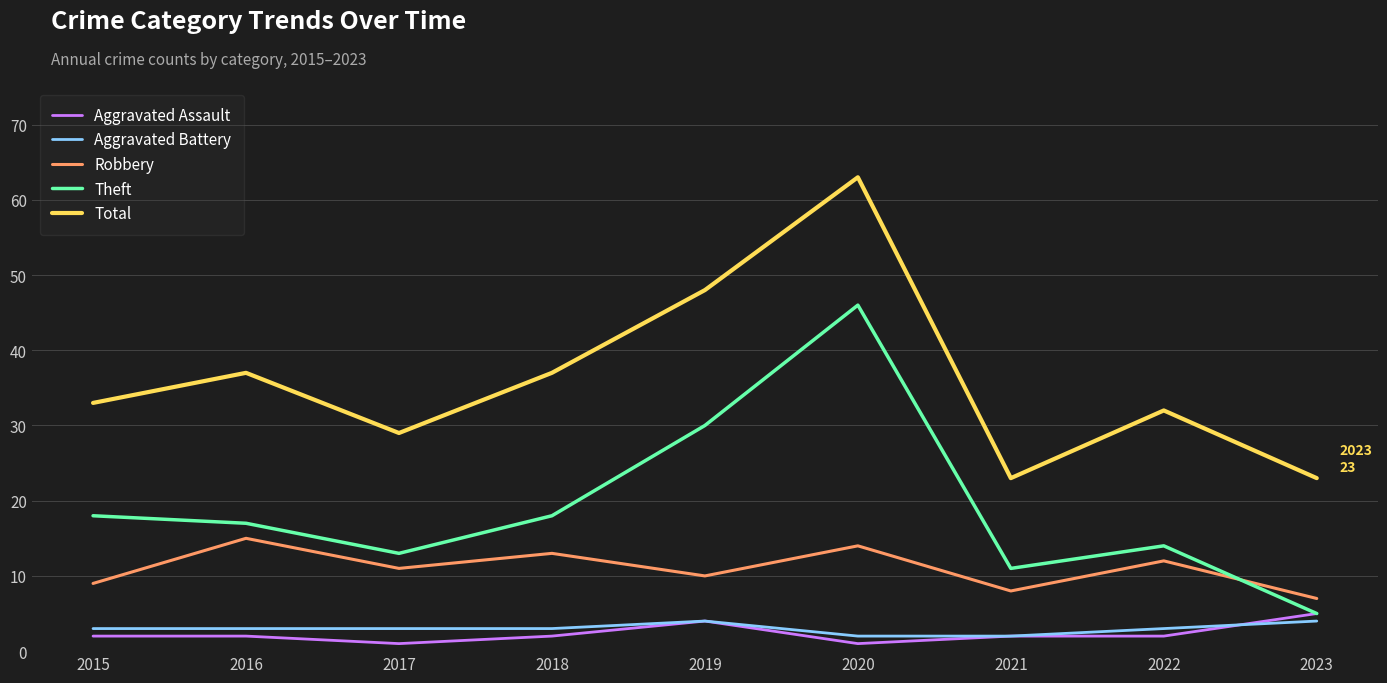

True or false: Robbery and Aggravated Assault intersect in this chart.

False